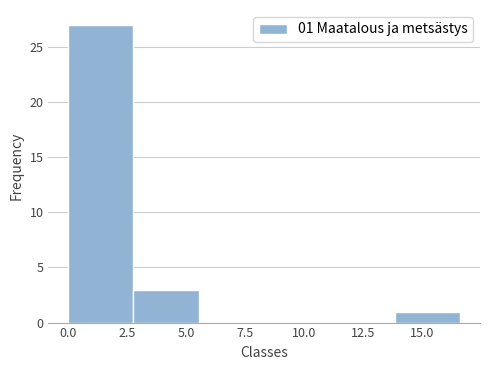

Over which range of the x-axis is the bar tallest?

0.0 to 3.0